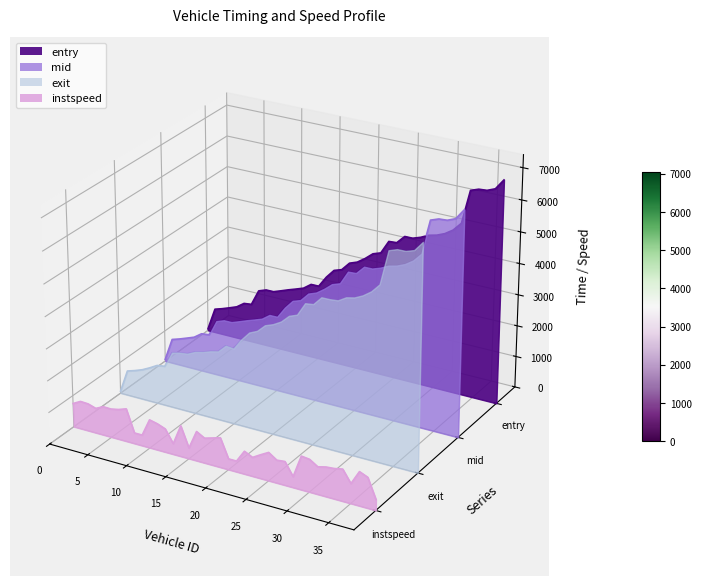

In exit, how many points are lower than both neighbors (excluding endpoints)?

9